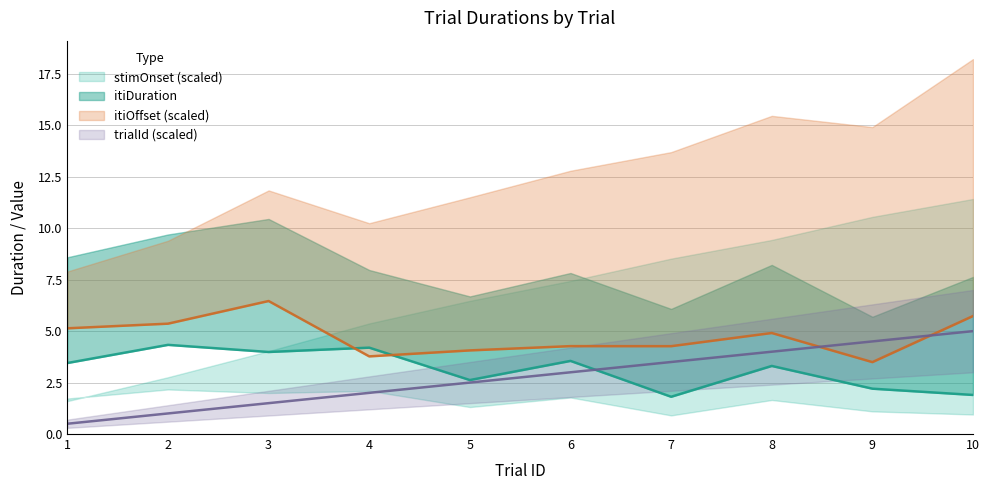

What is the smallest value displayed?

0.5